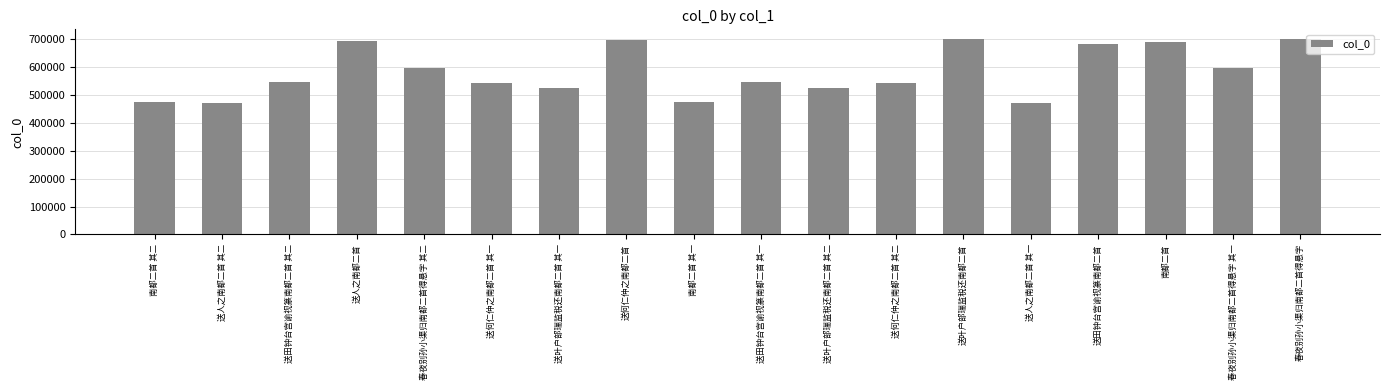

What is the difference between the maximum and minimum values?

227625